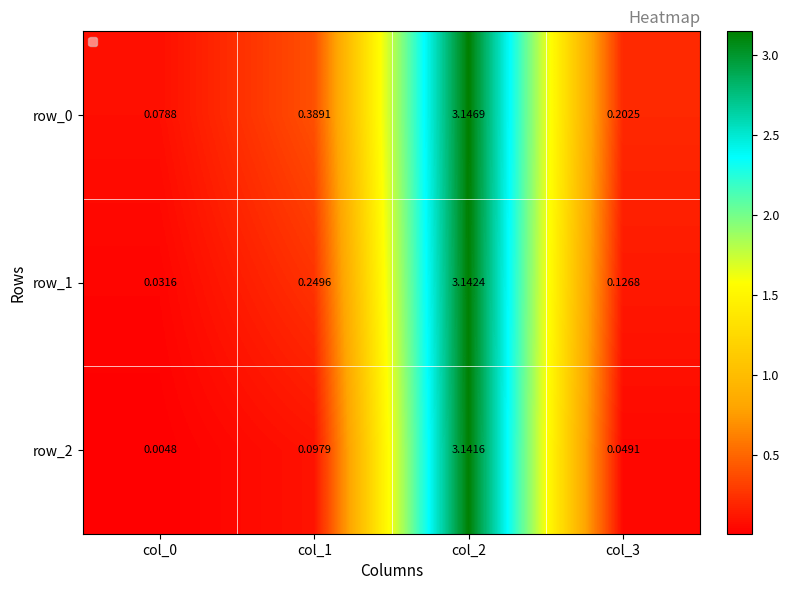

At how many categories does at least one series exceed 1?

1